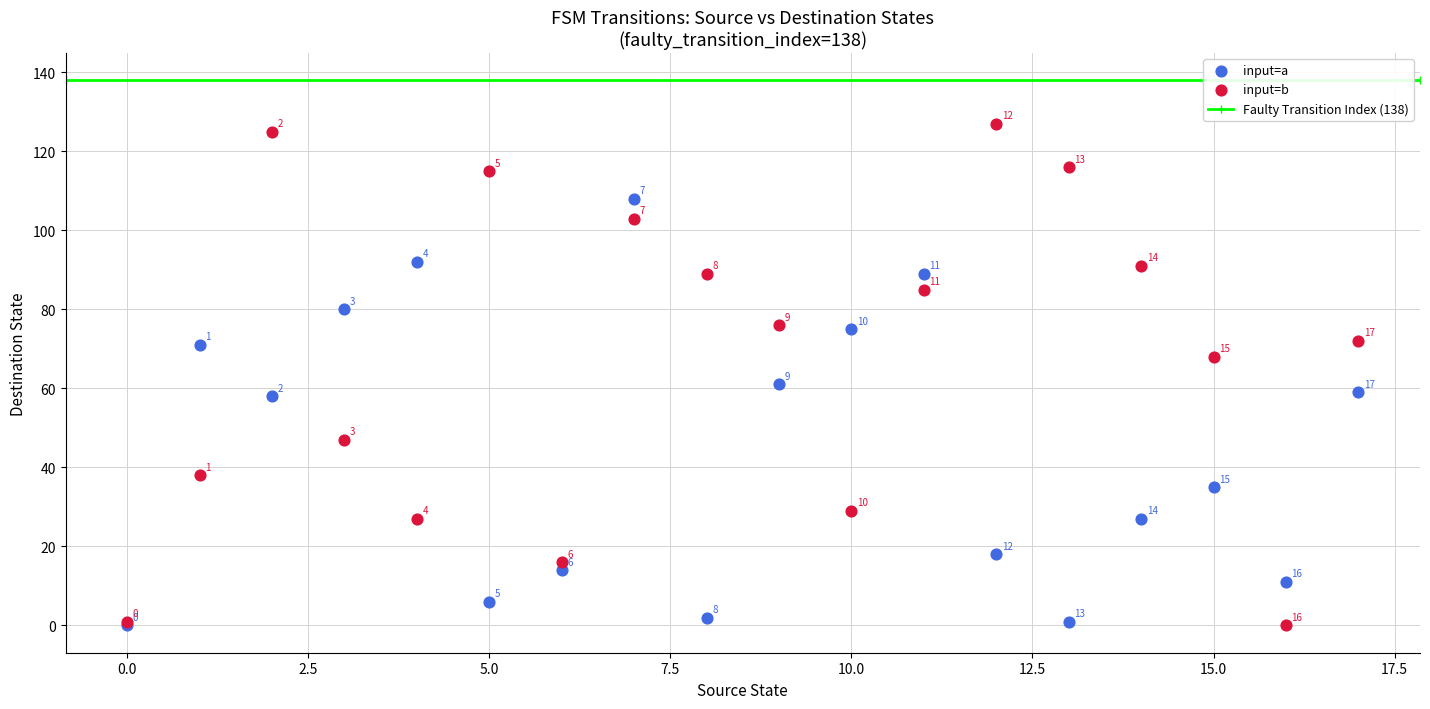

Which series has the widest spread of Y values?

input=b